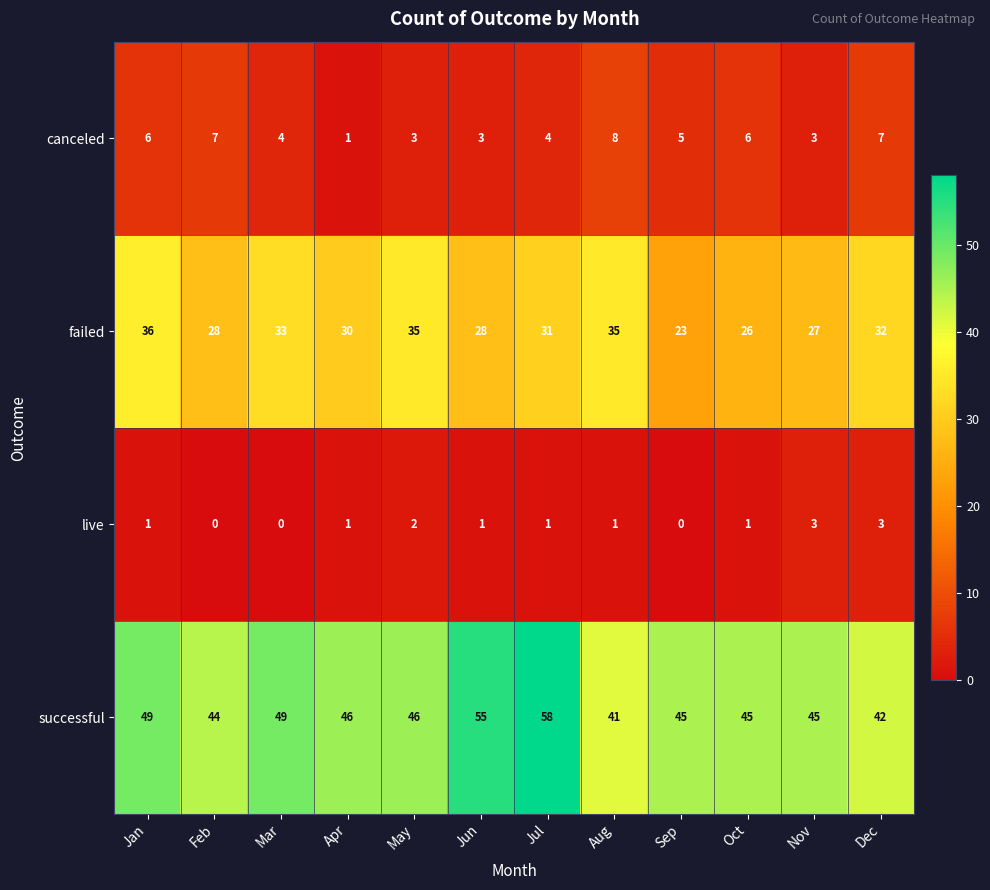

Which category has the lowest value in the successful series?

Aug